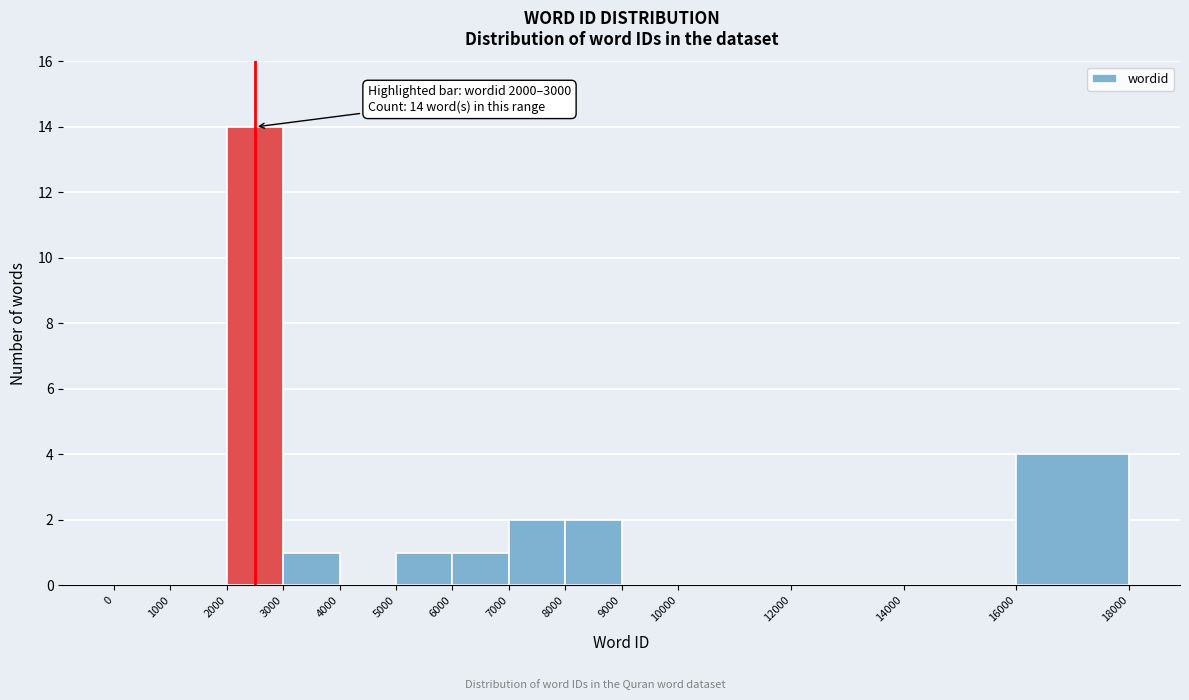

Over which range of the x-axis is the bar tallest?

2000 to 3000